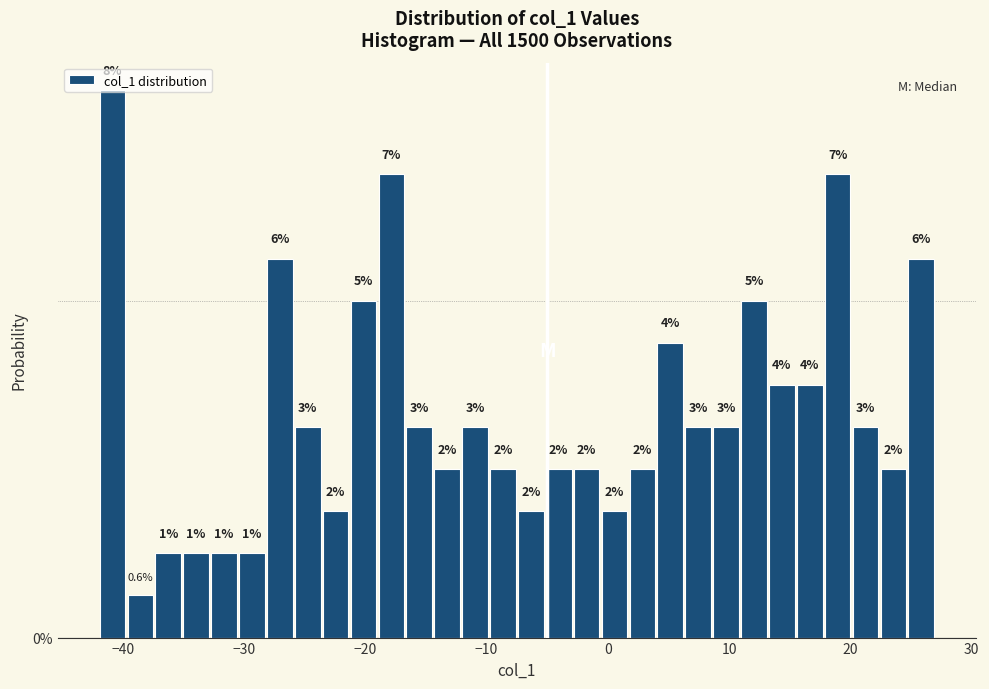

Read against the x-axis, roughly where is the centre of the tallest bar?

-41